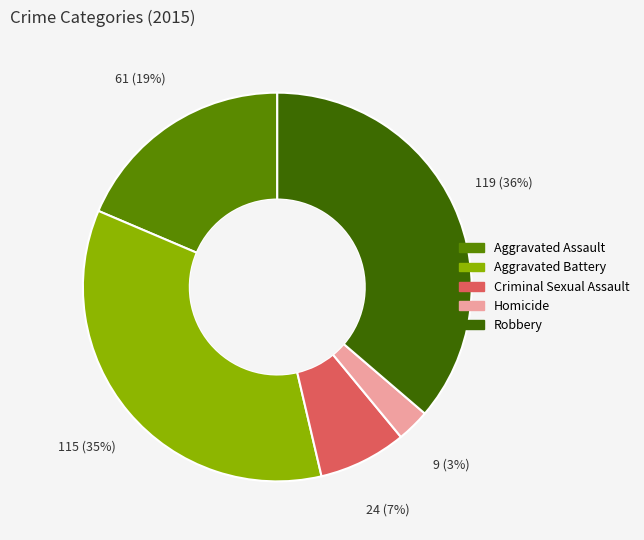

Which has a higher value, Criminal Sexual Assault or Aggravated Assault?

Aggravated Assault